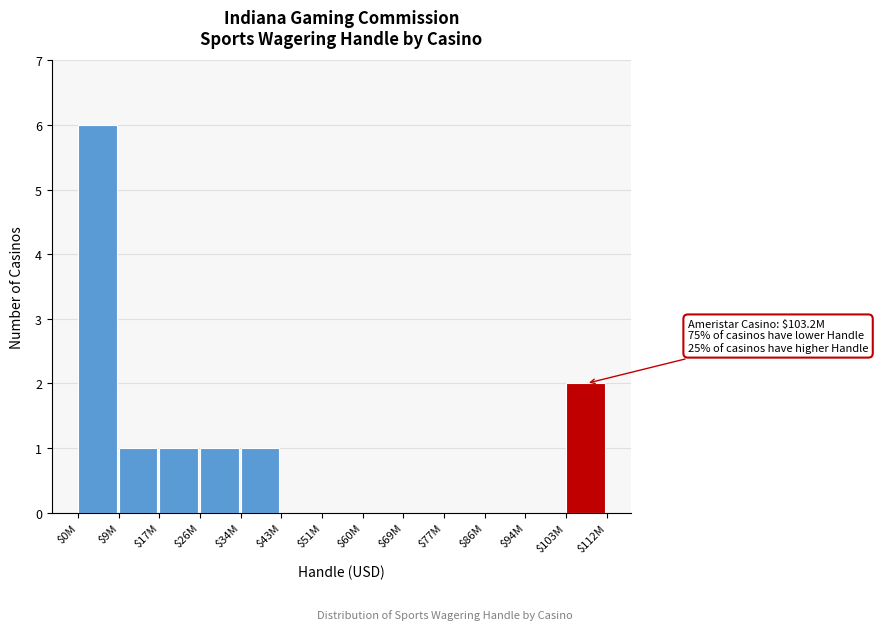

Where is the data nearest to the value 3?

$103M